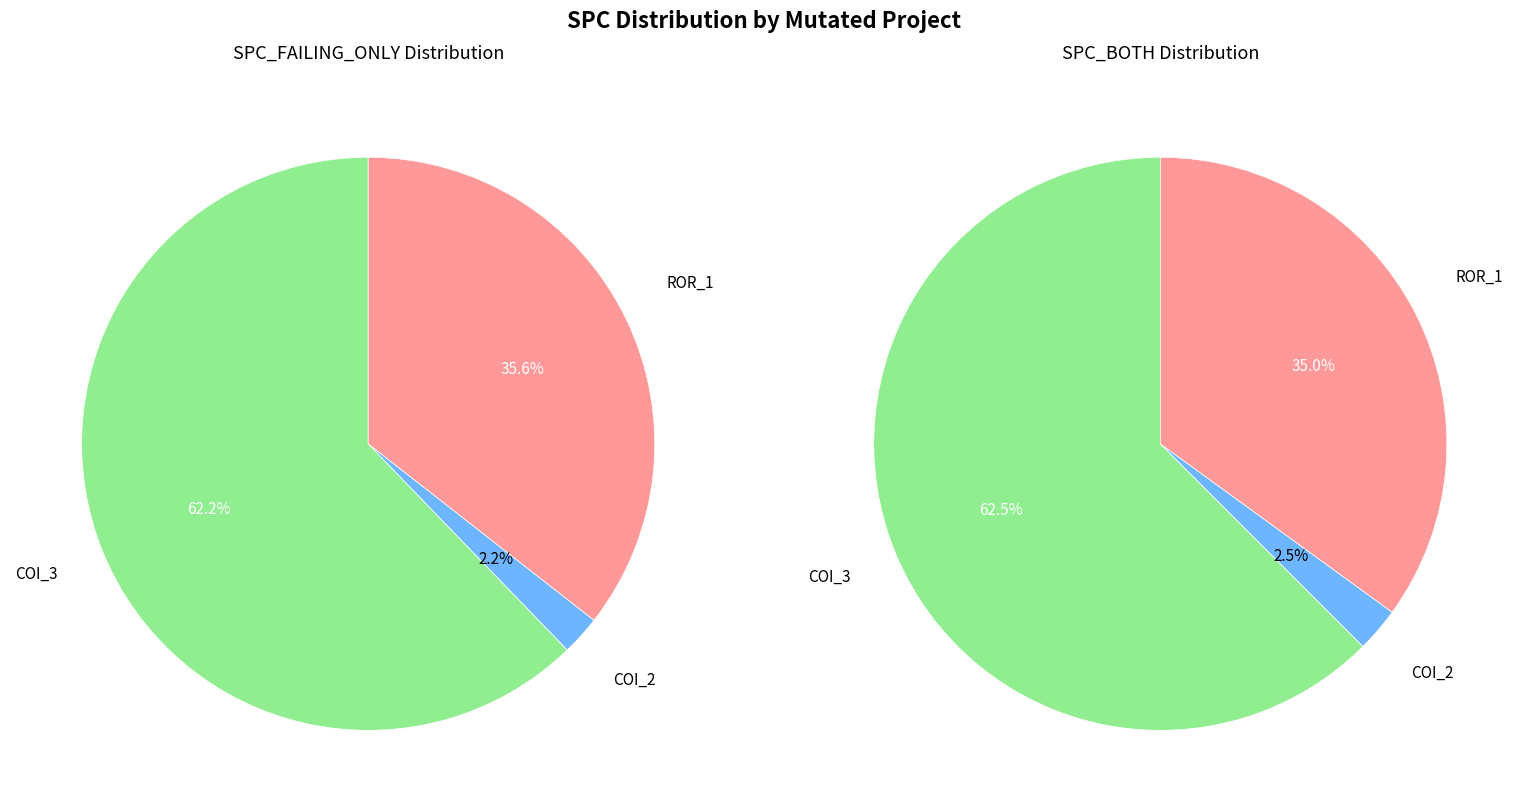

How many segments does this pie chart have?

3